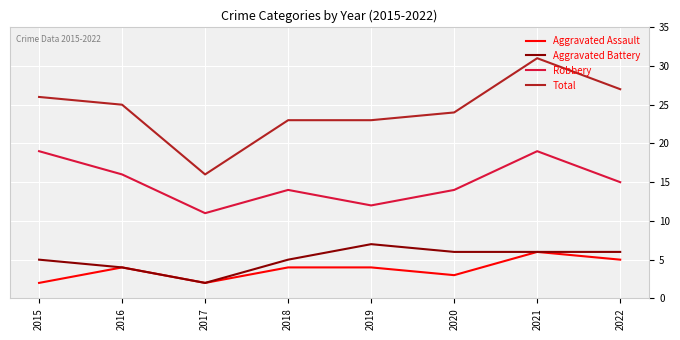

Reading left to right, what are all the values shown in this chart?

Aggravated Assault: 2	4	2	4	4	3	6	5
Aggravated Battery: 5	4	2	5	7	6	6	6
Robbery: 19	16	11	14	12	14	19	15
Total: 26	25	16	23	23	24	31	27